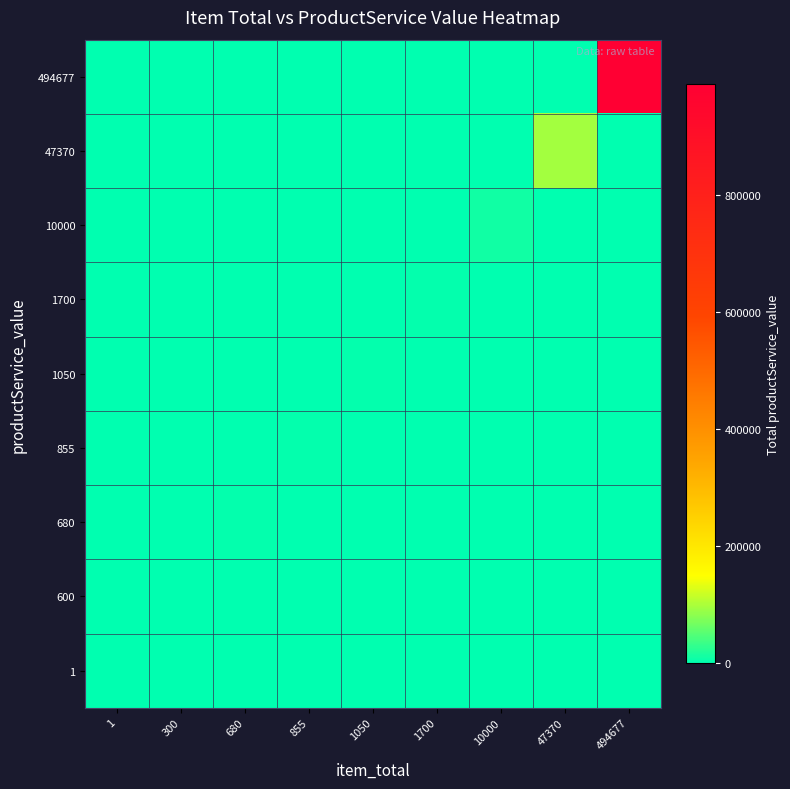

Reading left to right, extract all data points from this chart.

1: 1=1	300=0	680=0	855=0	1050=0	1700=0	10000=0	47370=0	494677=0
600: 1=0	300=600	680=0	855=0	1050=0	1700=0	10000=0	47370=0	494677=0
680: 1=0	300=0	680=2040	855=0	1050=0	1700=0	10000=0	47370=0	494677=0
855: 1=0	300=0	680=0	855=2565	1050=0	1700=0	10000=0	47370=0	494677=0
1050: 1=0	300=0	680=0	855=0	1050=2100	1700=0	10000=0	47370=0	494677=0
1700: 1=0	300=0	680=0	855=0	1050=0	1700=3400	10000=0	47370=0	494677=0
10000: 1=0	300=0	680=0	855=0	1050=0	1700=0	10000=10000	47370=0	494677=0
47370: 1=0	300=0	680=0	855=0	1050=0	1700=0	10000=0	47370=94740	494677=0
494677: 1=0	300=0	680=0	855=0	1050=0	1700=0	10000=0	47370=0	494677=989354